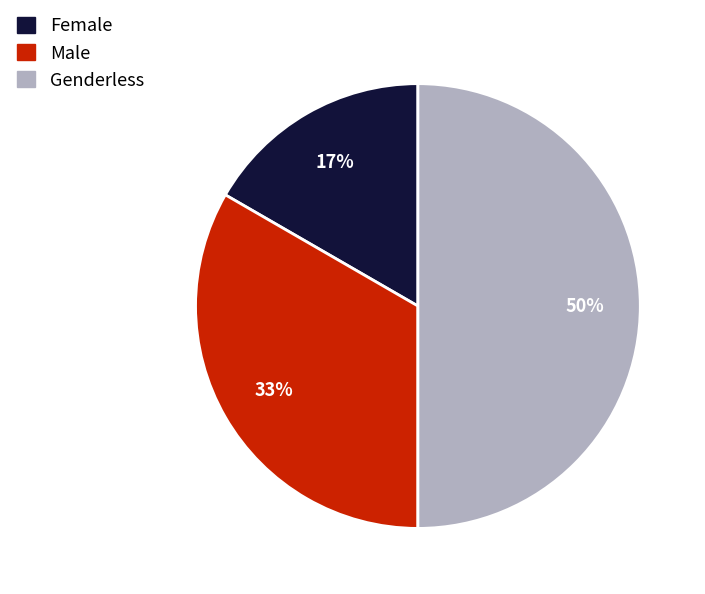

Count the number of slices in the pie.

3